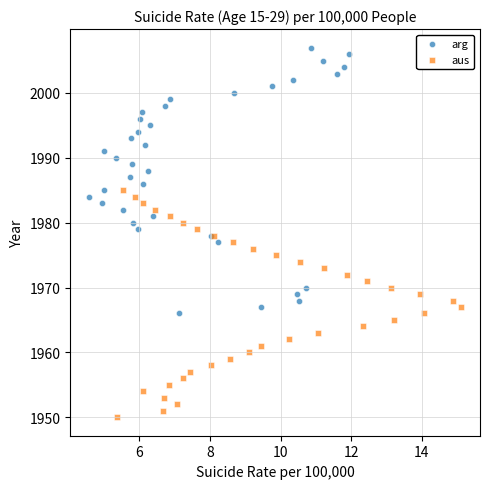

Which series contains the highest Y value?

arg